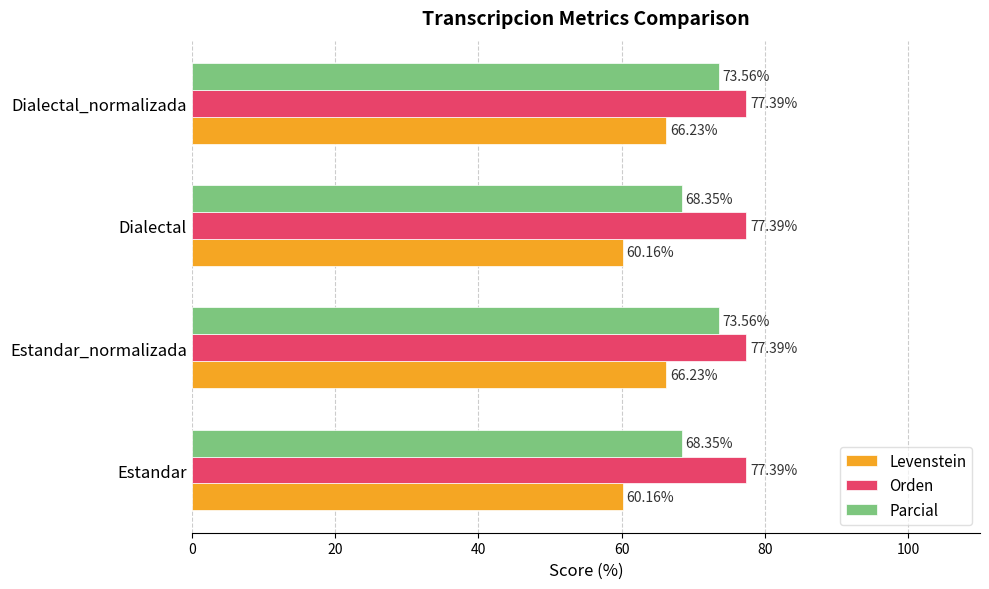

What is the difference between the Levenstein values at Dialectal and Dialectal_normalizada?

6.1